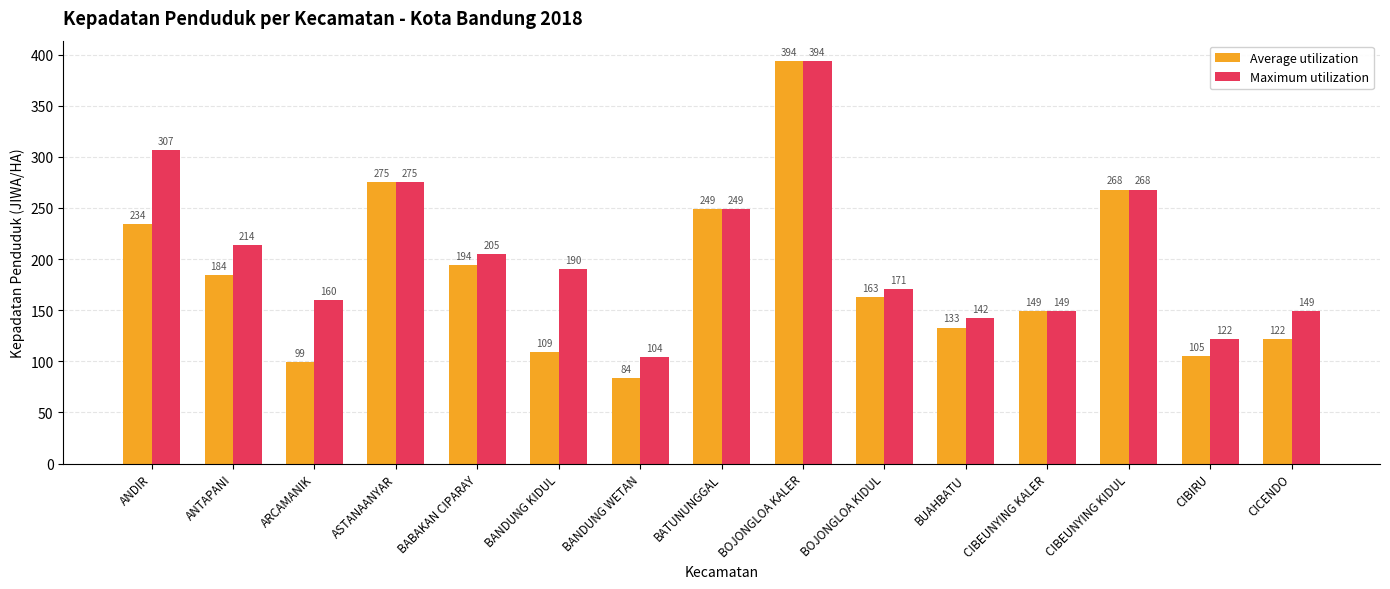

What is the label of the 4th bar from the left?

ASTANAANYAR